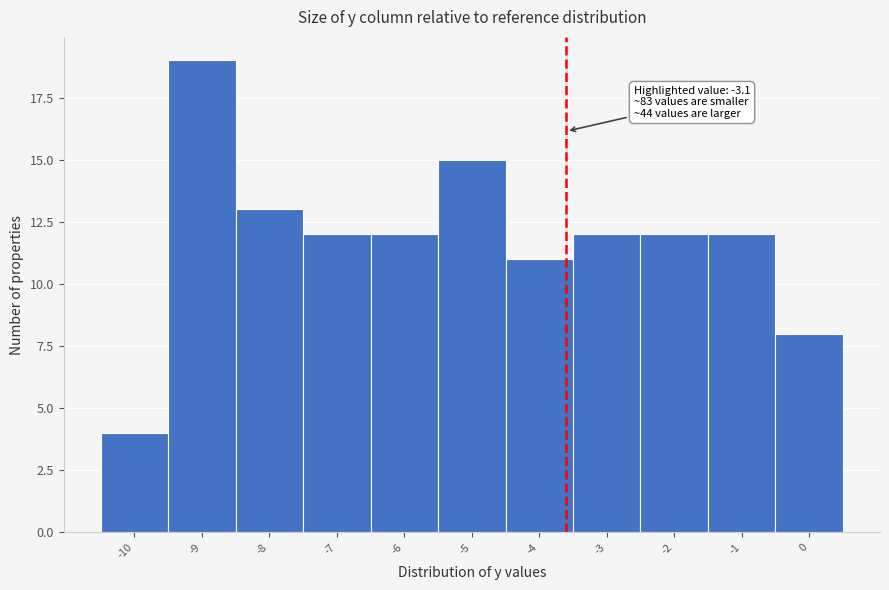

Reading right to left, extract all data points from this chart.

0=8	-1=12	-2=12	-3=12	-4=11	-5=15	-6=12	-7=12	-8=13	-9=19	-10=4